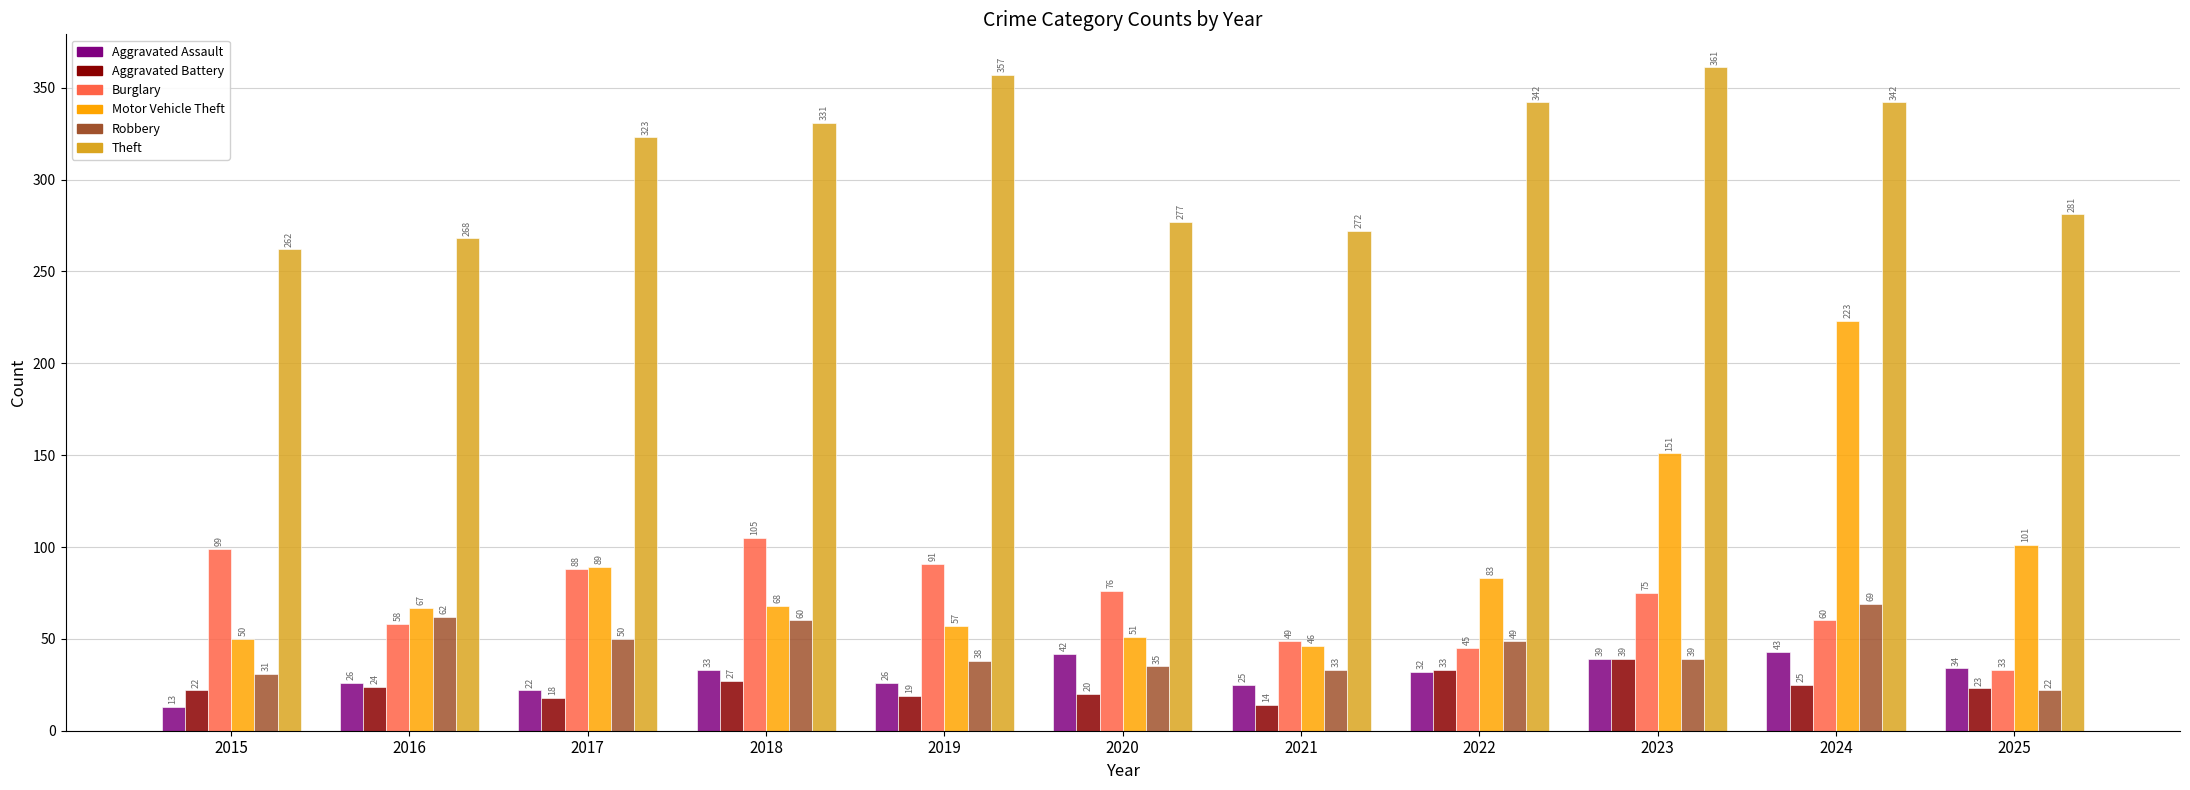

What are all the series names shown in the legend?

Aggravated Assault, Aggravated Battery, Burglary, Motor Vehicle Theft, Robbery, Theft